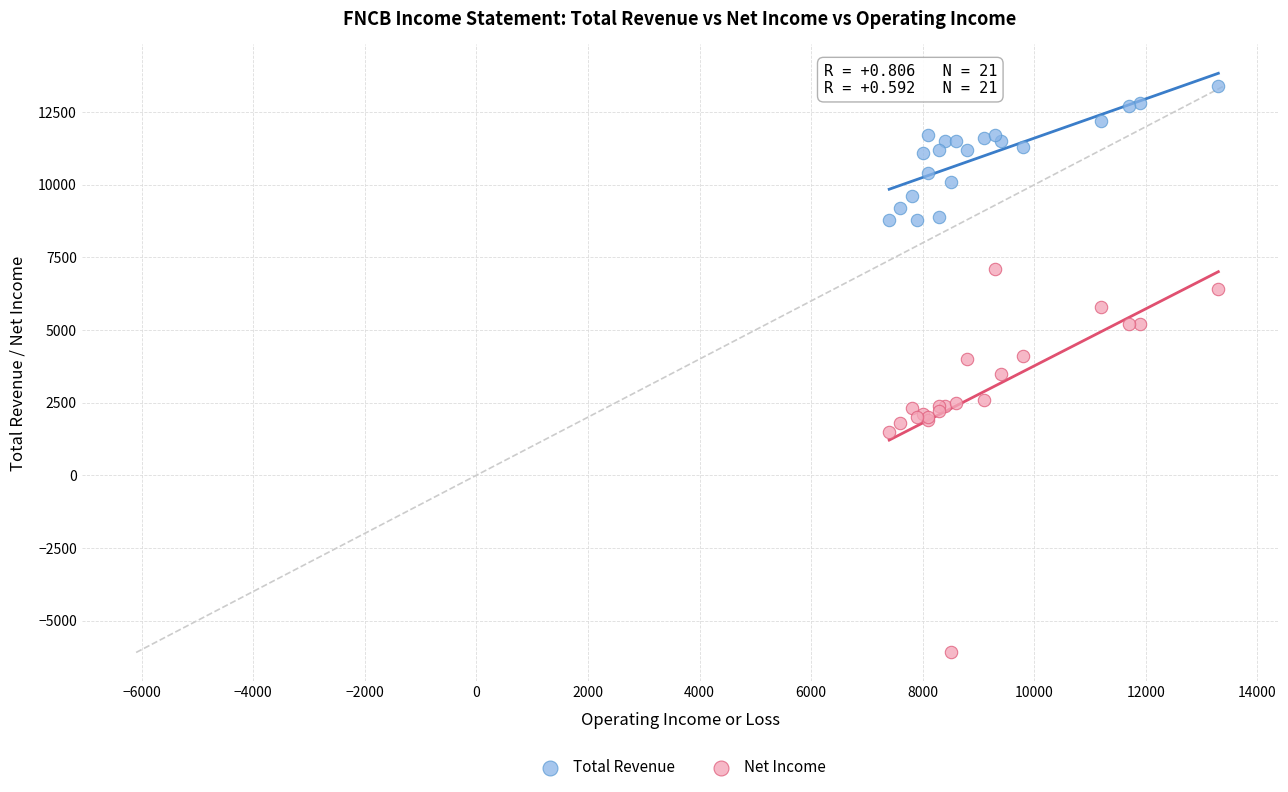

Which series has the widest spread of Y values?

Net Income